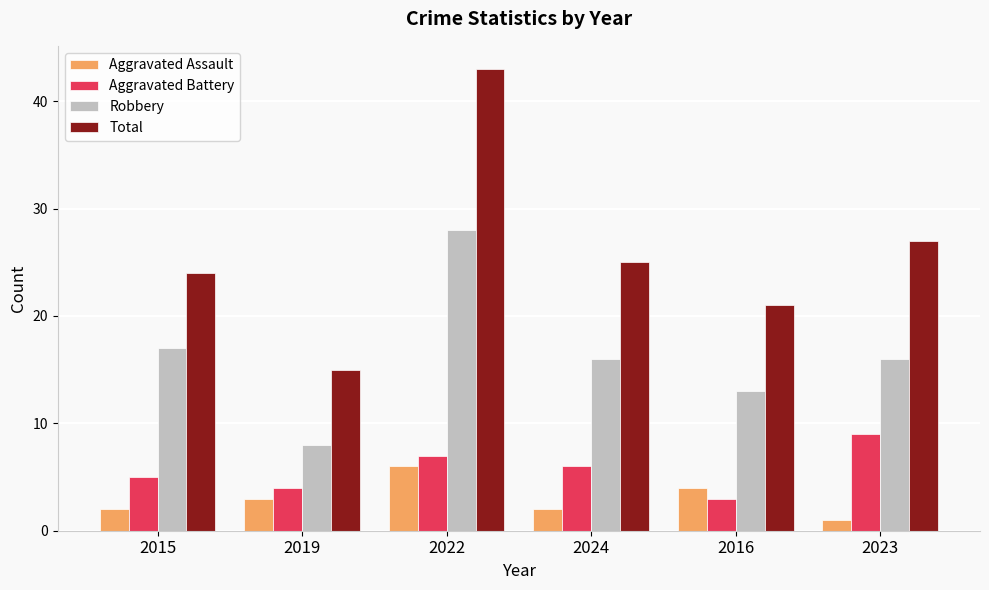

What position from the left is 2015?

1